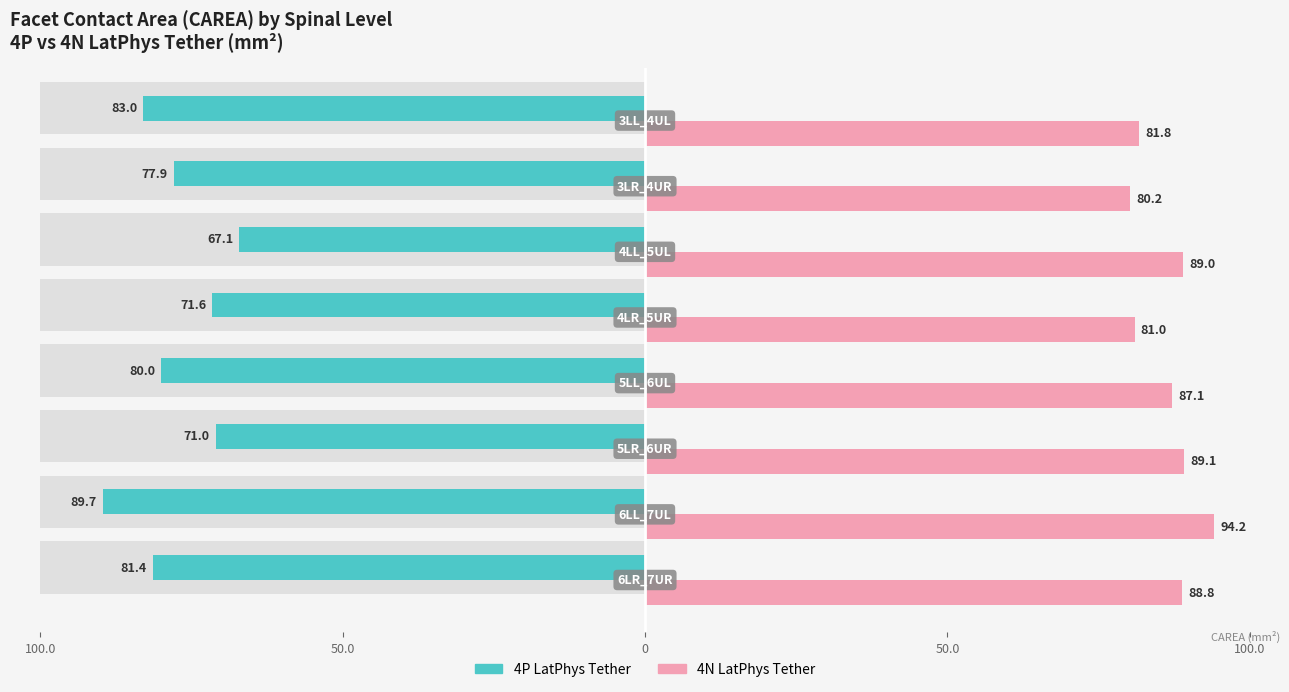

Reading left to right, extract all data points from this chart.

4P LatPhys Tether: -81.4	-89.7	-71.0	-80.0	-71.6	-67.1	-77.9	-83.0
4N LatPhys Tether: 88.8	94.2	89.1	87.1	81.0	89.0	80.2	81.8